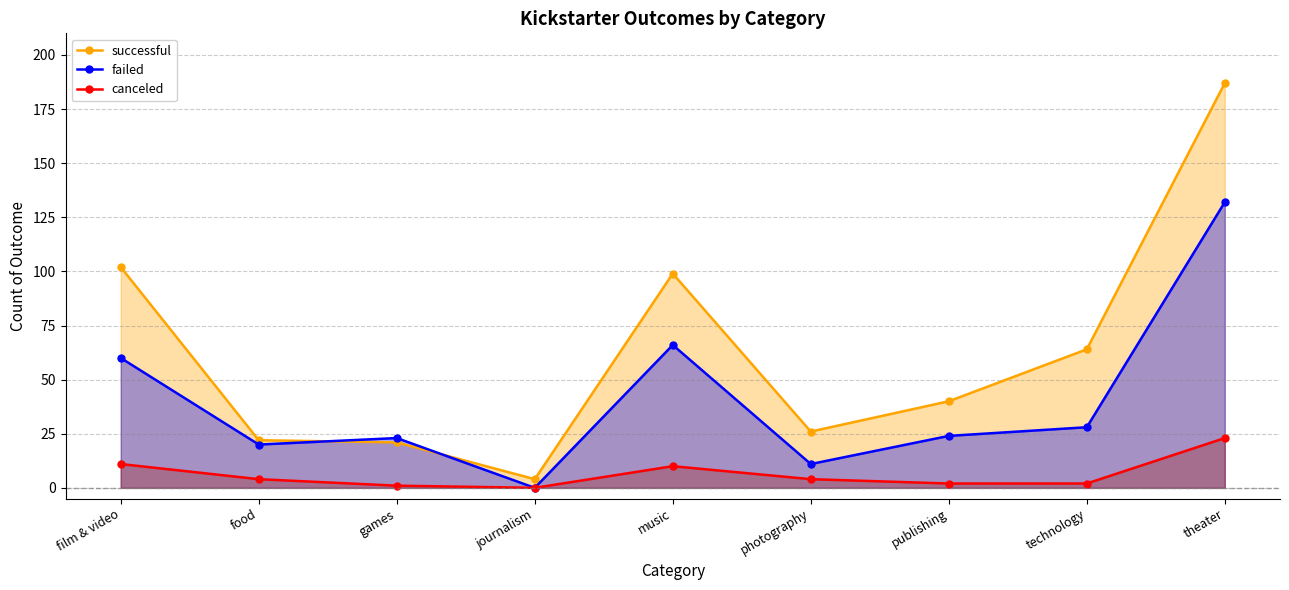

What is the difference between the maximum and minimum values in the failed series?

132